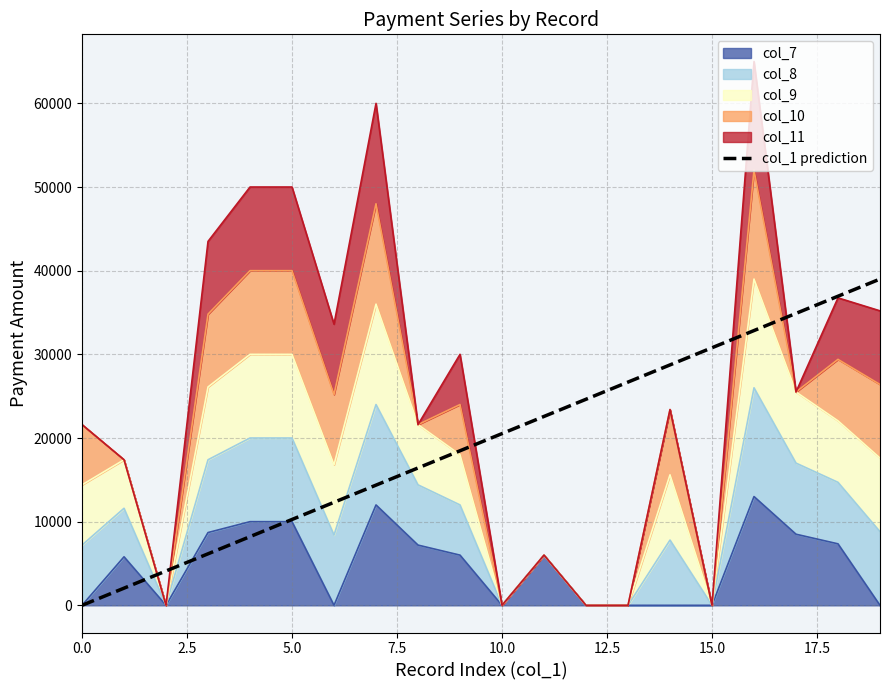

How many values are below 20526?

10